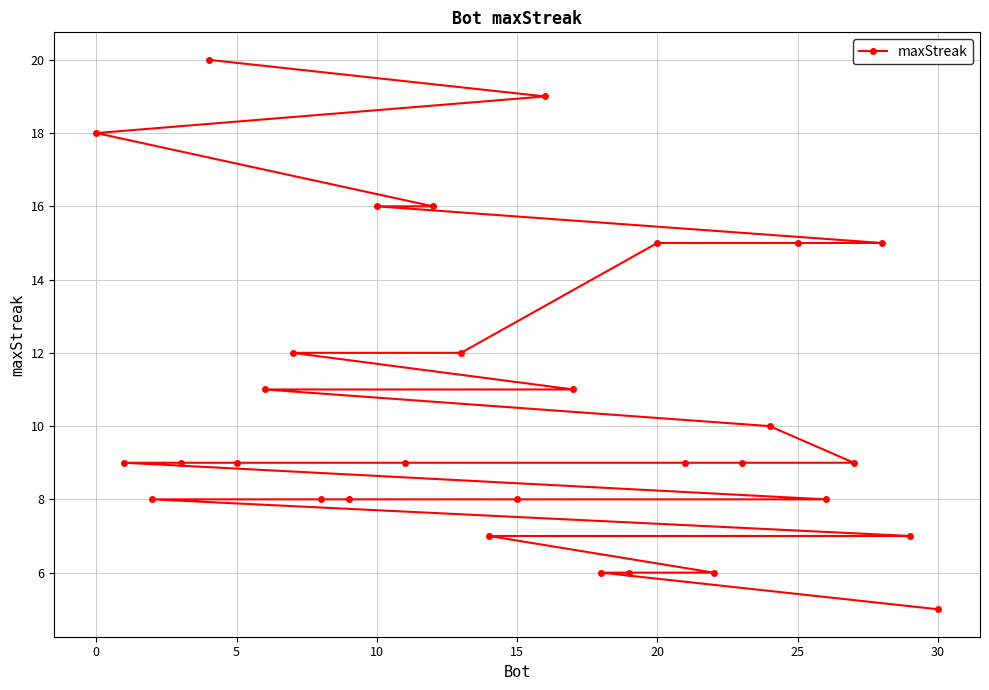

Which category has the lowest value across all series?

30